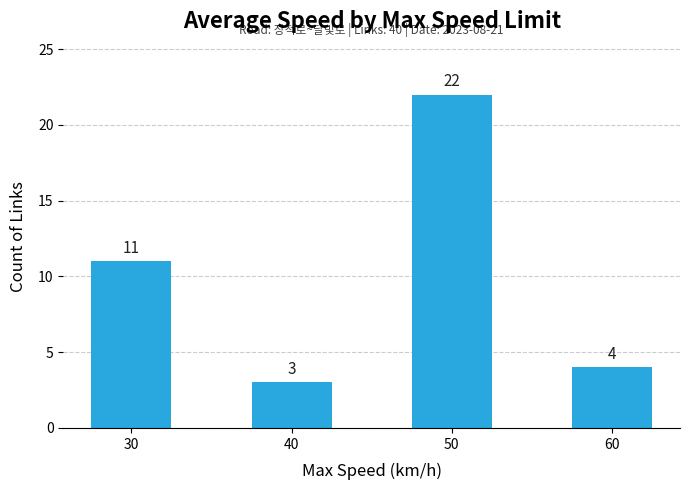

What is the value of the 4th bar from the left?

4